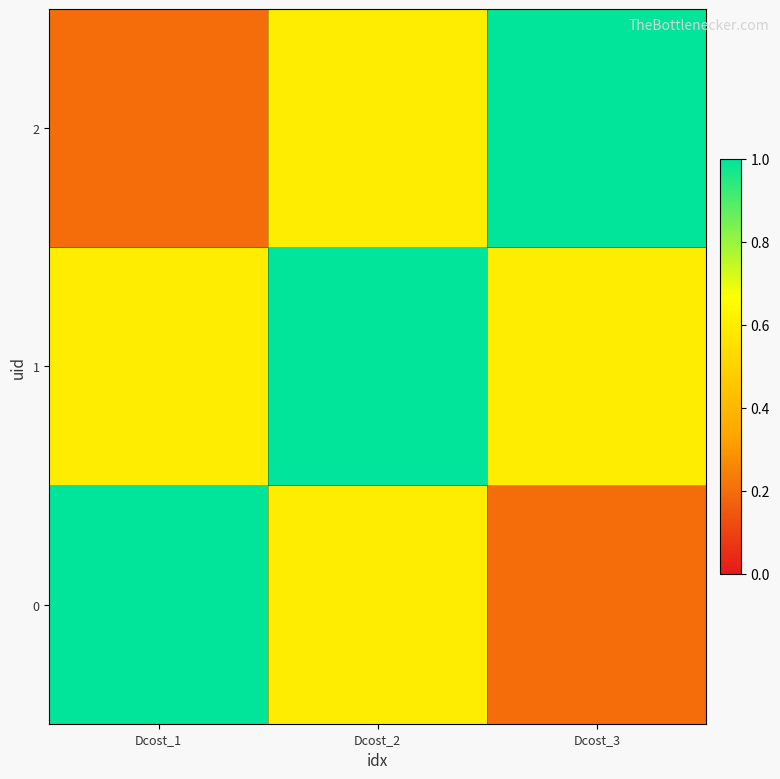

Reading right to left, list all the values displayed in this chart.

0: Dcost_3=0.2	Dcost_2=0.6	Dcost_1=1.0
1: Dcost_3=0.6	Dcost_2=1.0	Dcost_1=0.6
2: Dcost_3=1.0	Dcost_2=0.6	Dcost_1=0.2